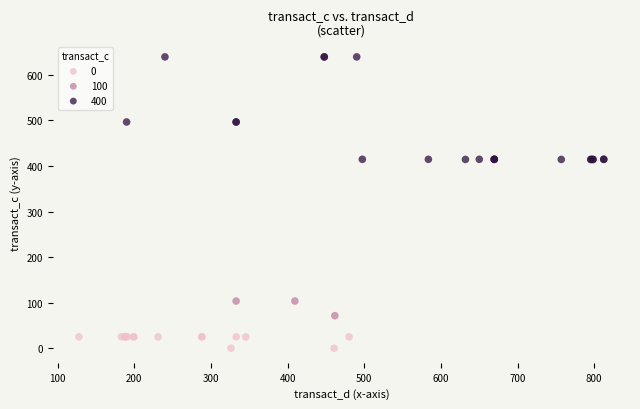

Which series has the widest spread of Y values?

400